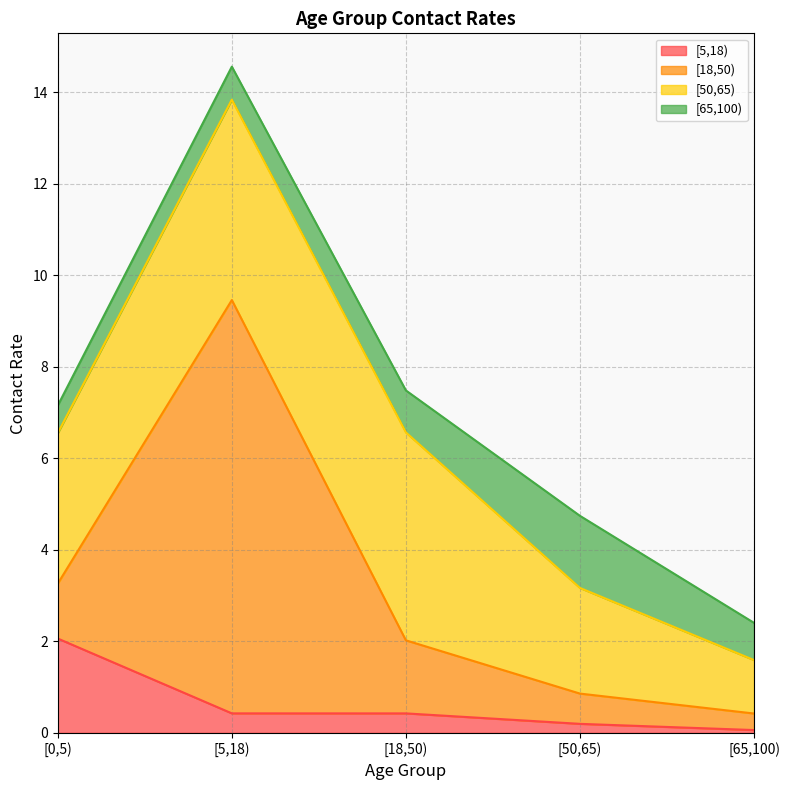

What are all the series names shown in the legend?

[5,18), [18,50), [50,65), [65,100)